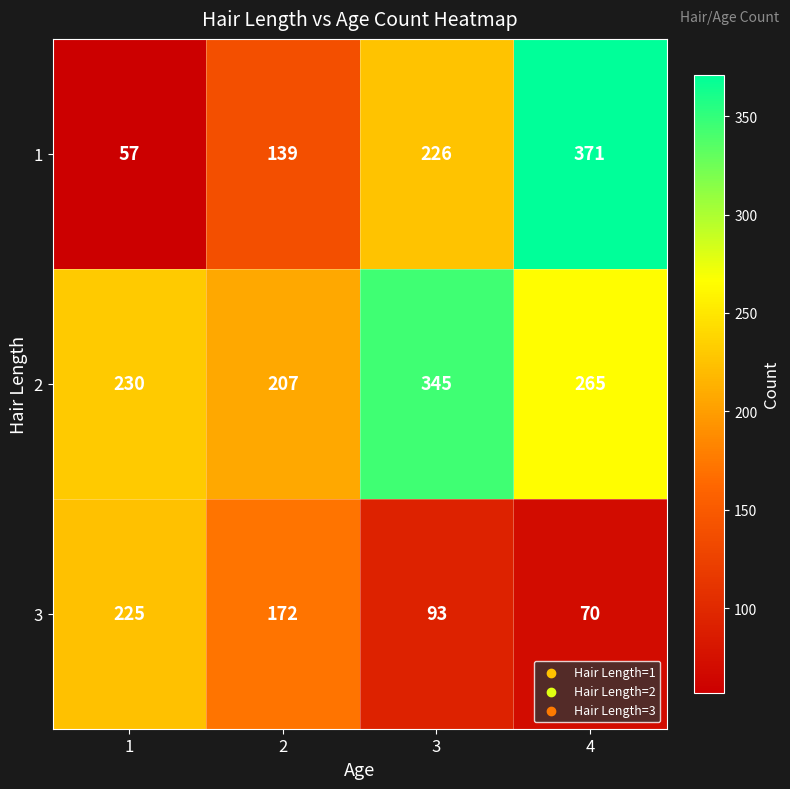

What is the approximate value of 2 at 4?

265